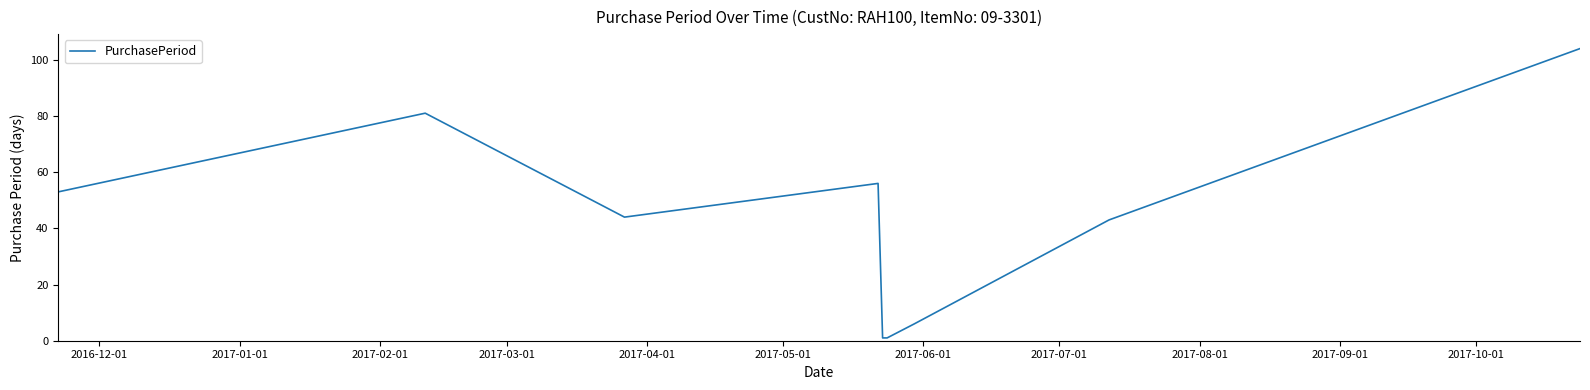

What is the difference between the maximum and minimum values?

103